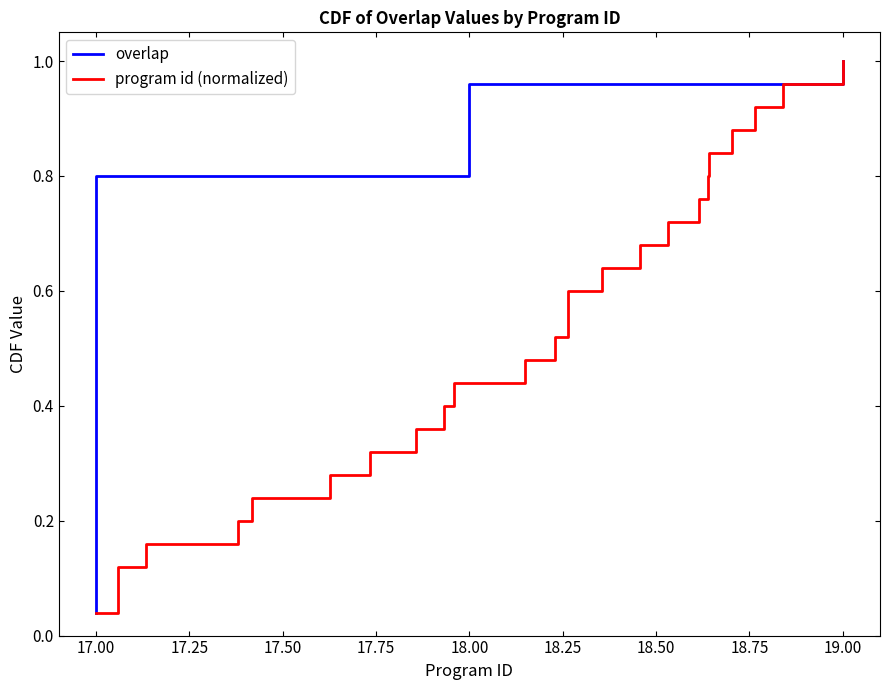

Which series has the widest spread of values?

overlap